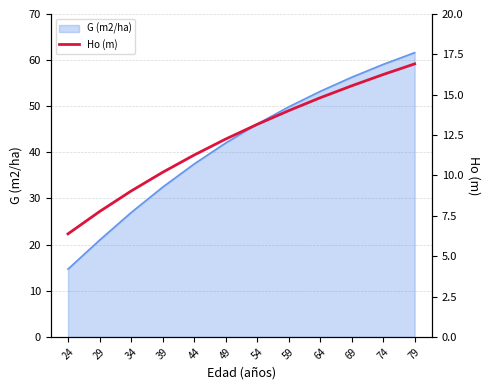

Which category has the highest value in the G (m2/ha) series?

79